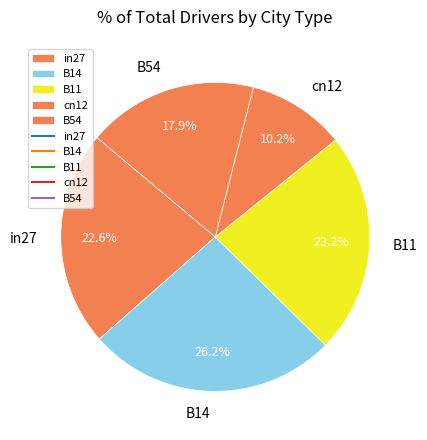

To the nearest percent, what is the difference between the largest and smallest slice percentages?

16%